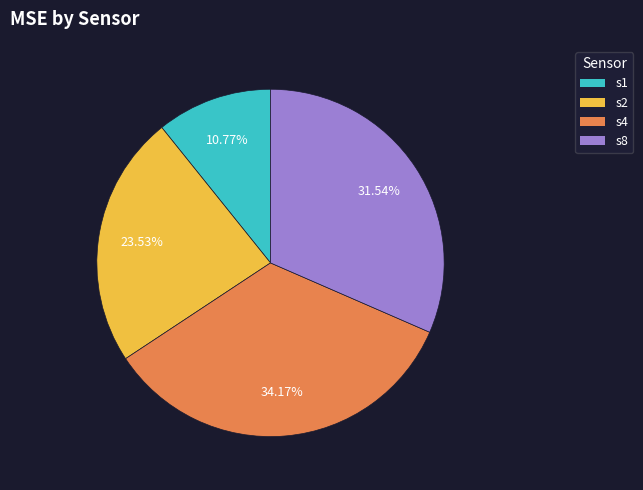

Which category has the biggest portion of the pie?

s4